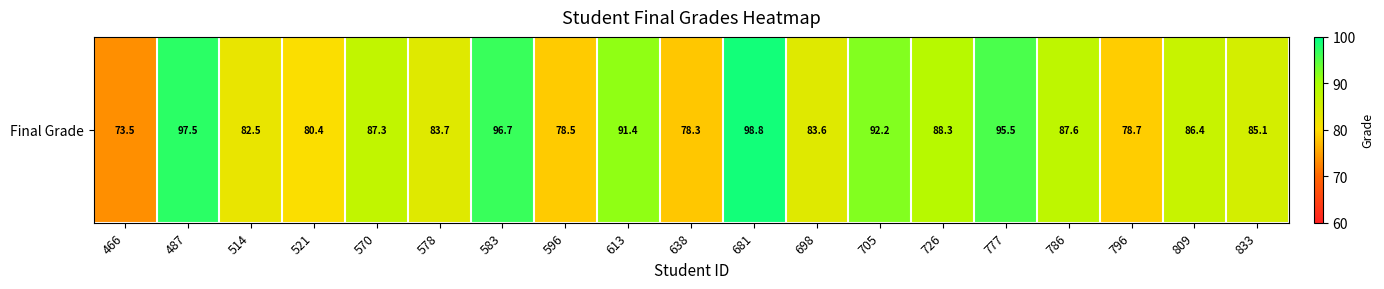

What is the difference between the maximum and minimum values?

25.3